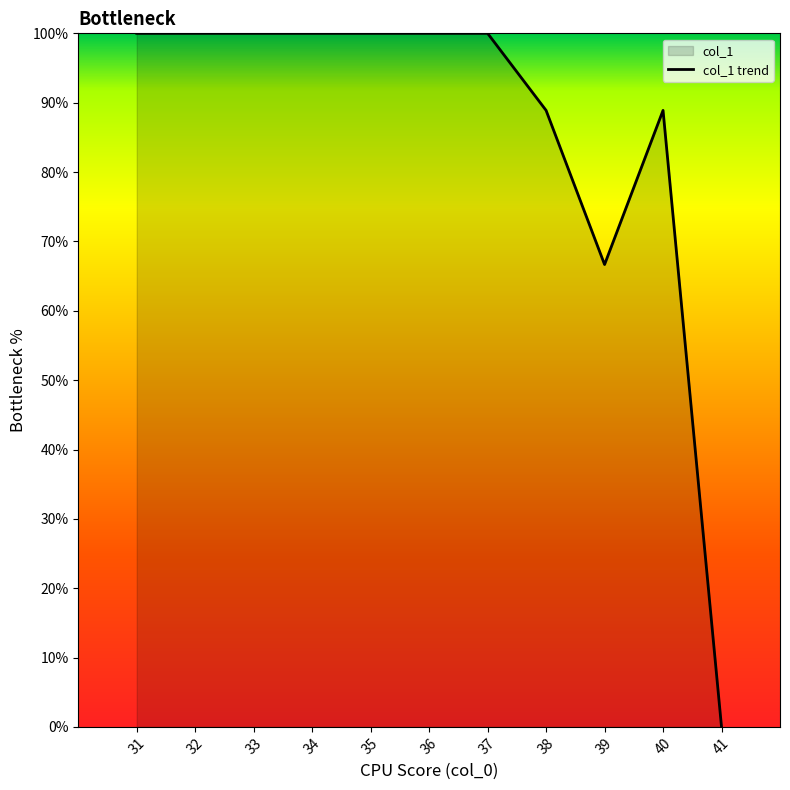

How many positive values are there?

10